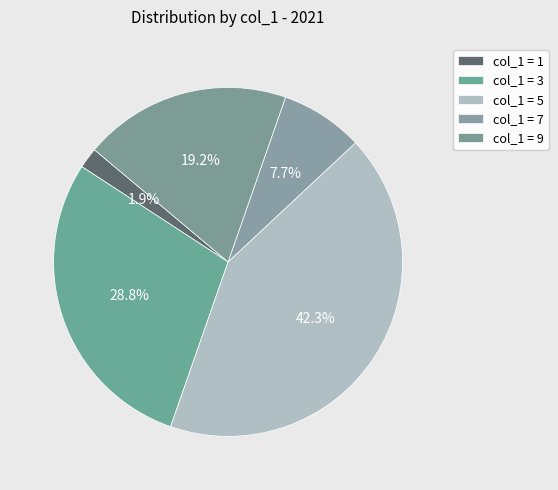

Count the number of slices in the pie.

5